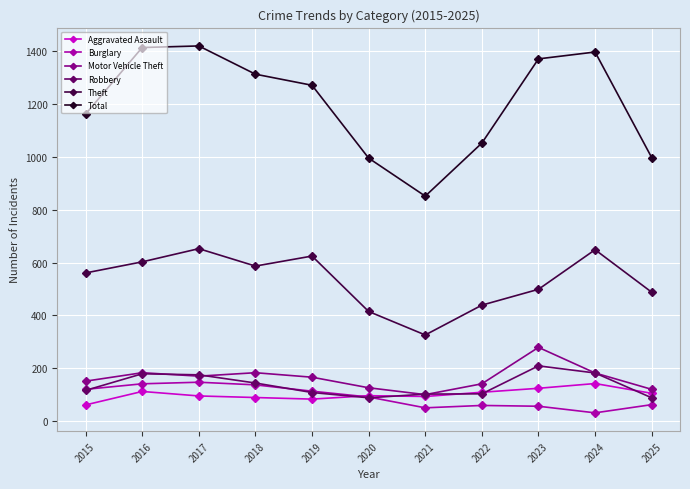

True or false: Theft and Burglary intersect in this chart.

False